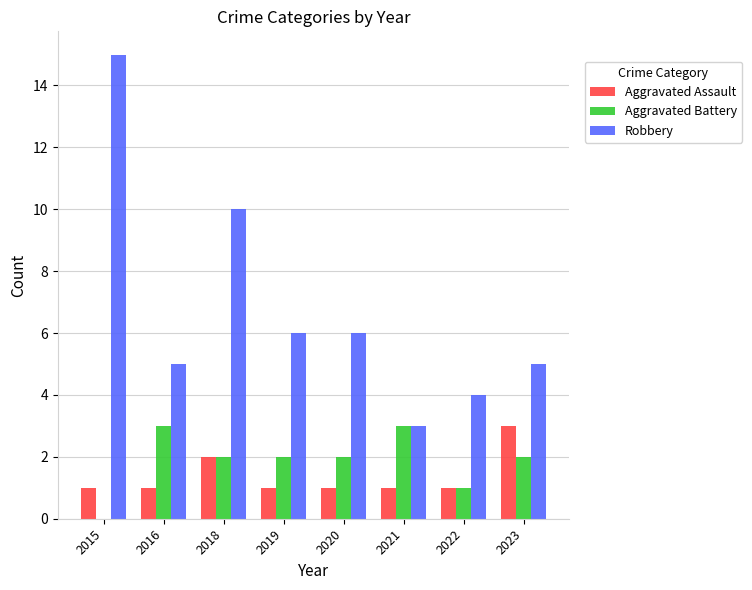

Is the value of Robbery at 2022 greater than the value of Aggravated Assault at 2022?

Yes